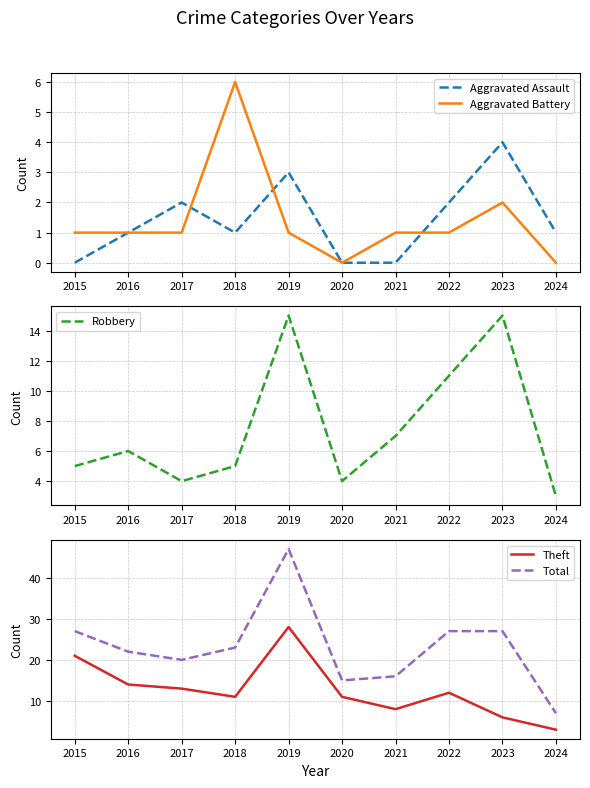

Rank the categories by Aggravated Battery value from lowest to highest.

2020, 2024, 2015, 2016, 2017, 2019, 2021, 2022, 2023, 2018